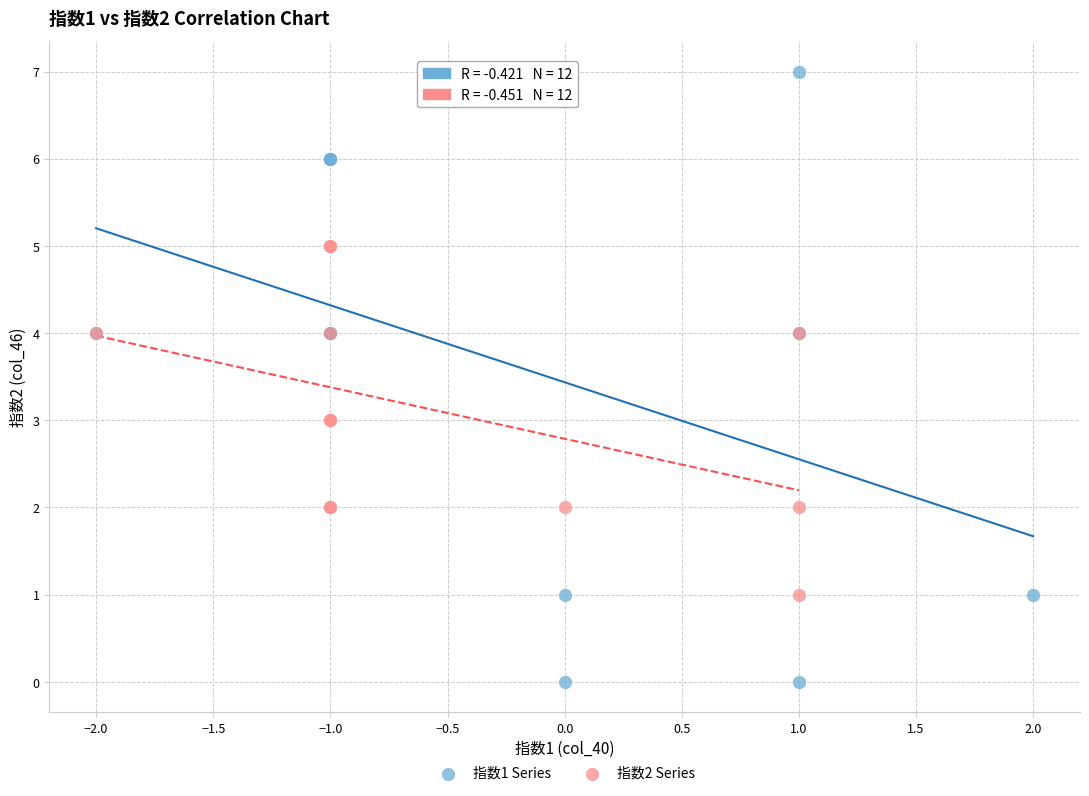

Which series has the largest Y range (max minus min)?

指数1 Series